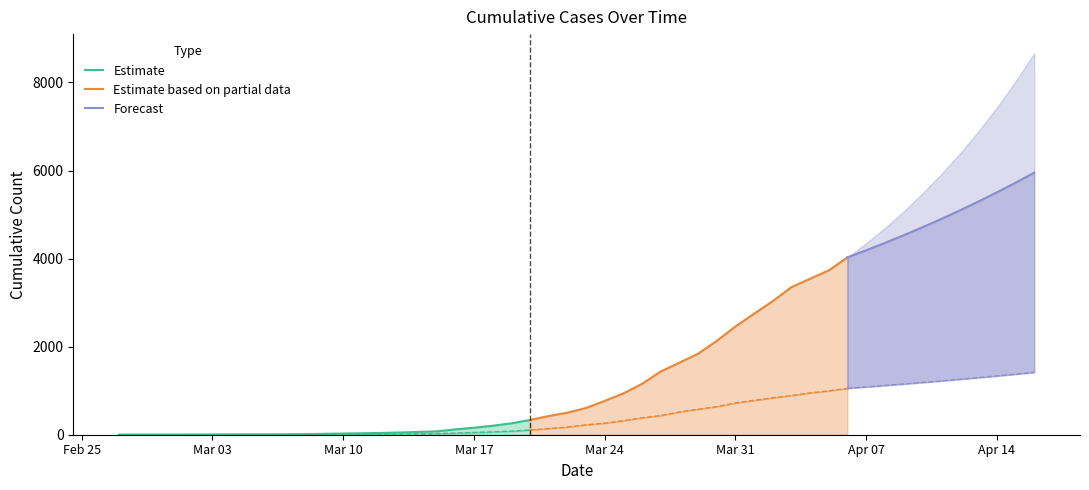

How many values in the 1 series are below 204?

20